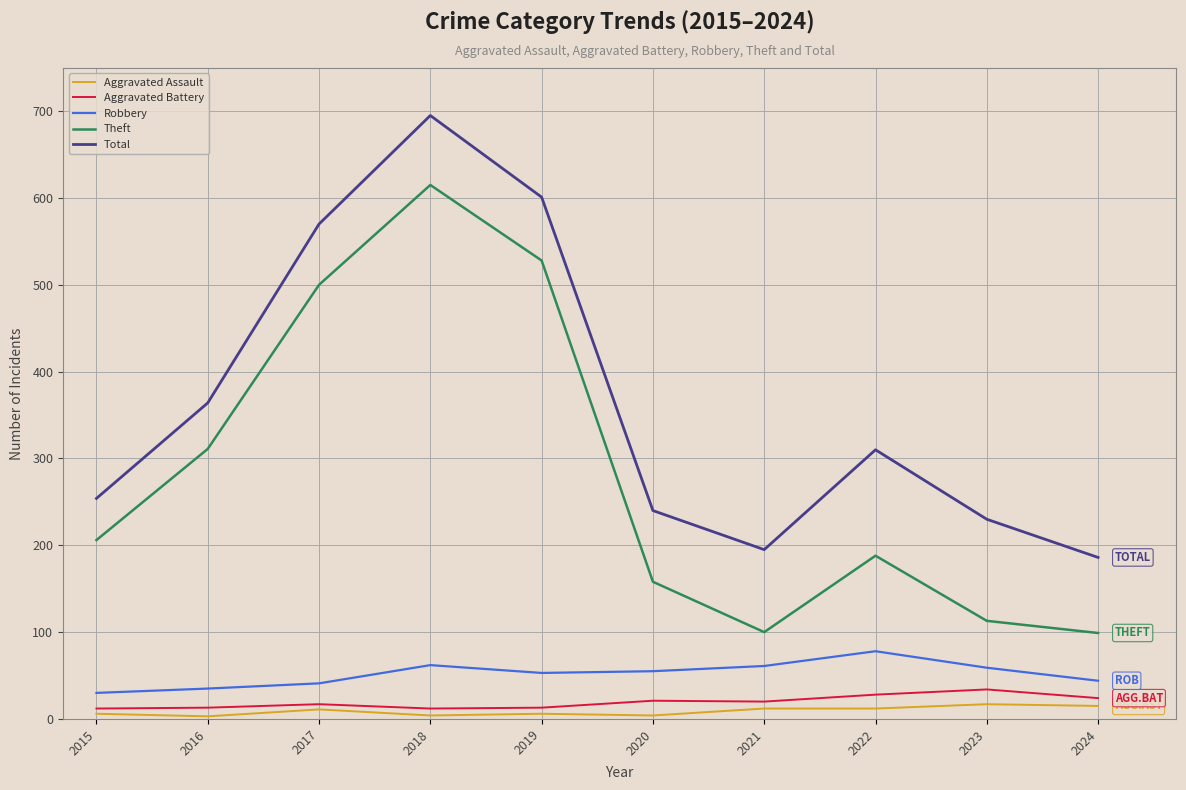

True or false: Robbery has a value of 44 at 2024.

True